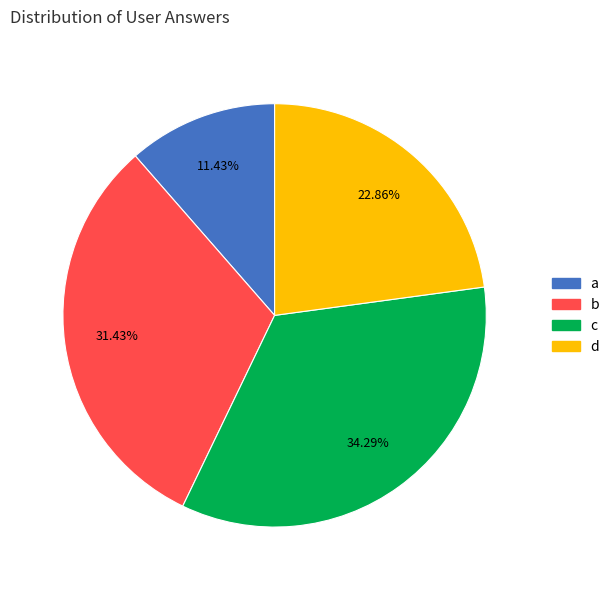

To the nearest percent, what percentage of the pie is b?

31%